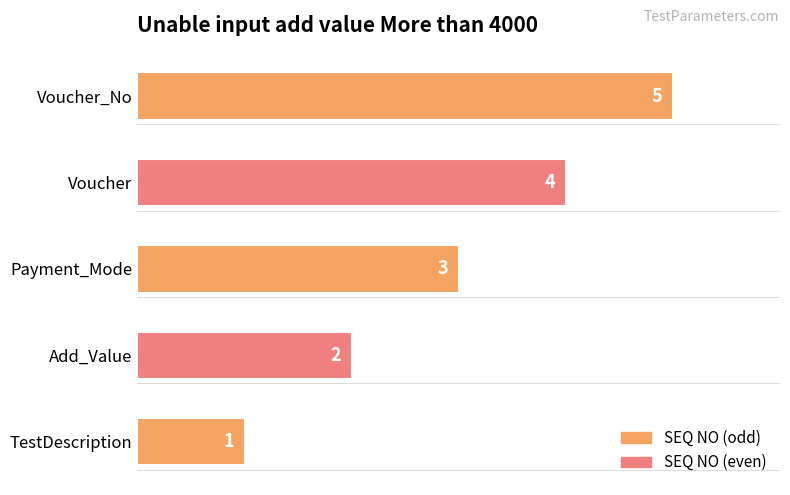

What is the average value?

3